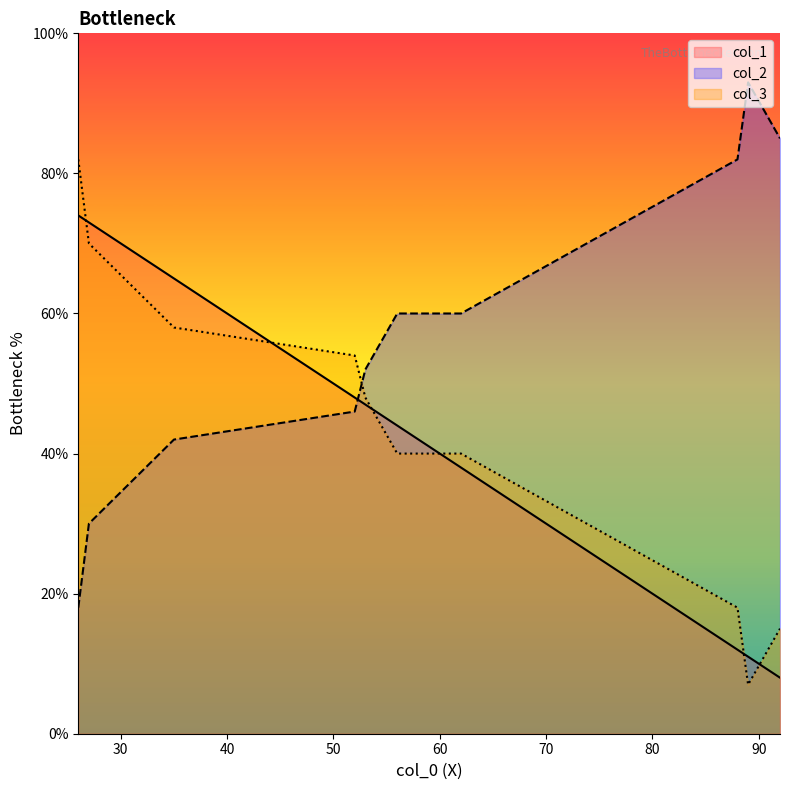

The value of col_2 at 2 is 46. True or false?

False